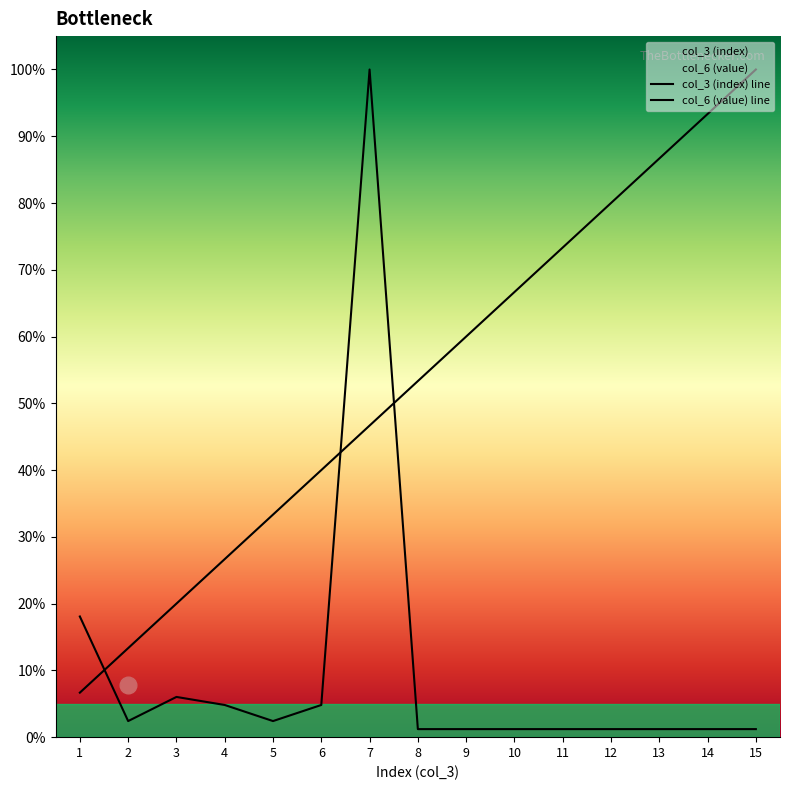

What is the difference between the col_3 (index) values at 5 and 11?

40.0